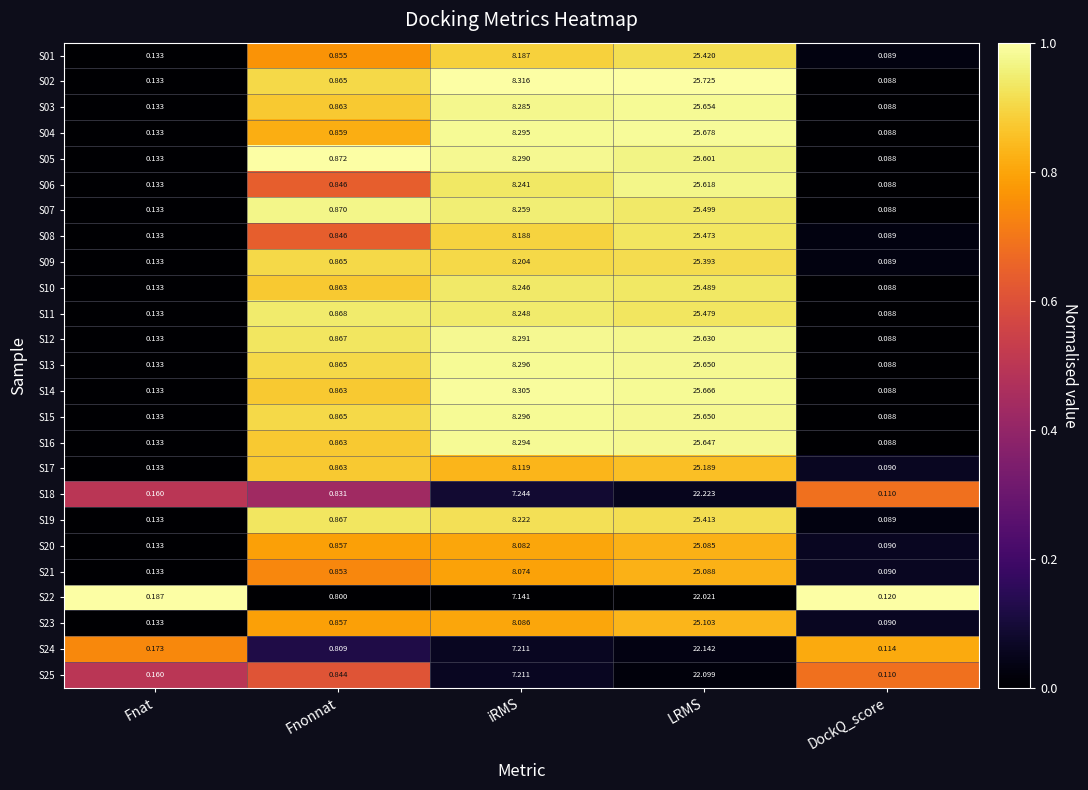

Count the number of categories in the chart.

5